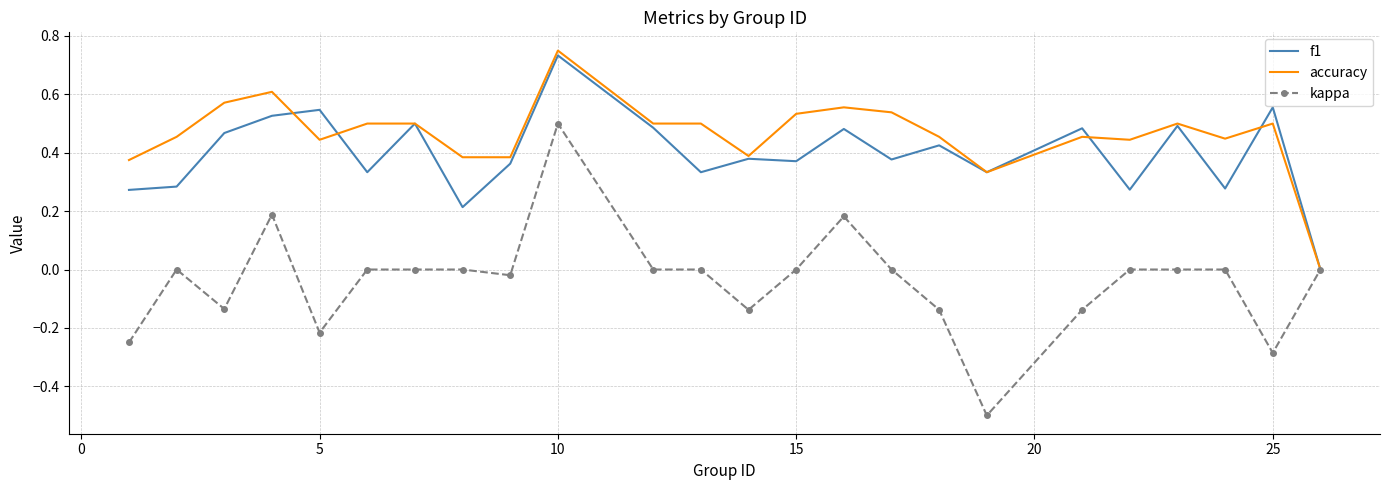

Which series has the largest total across all categories?

accuracy